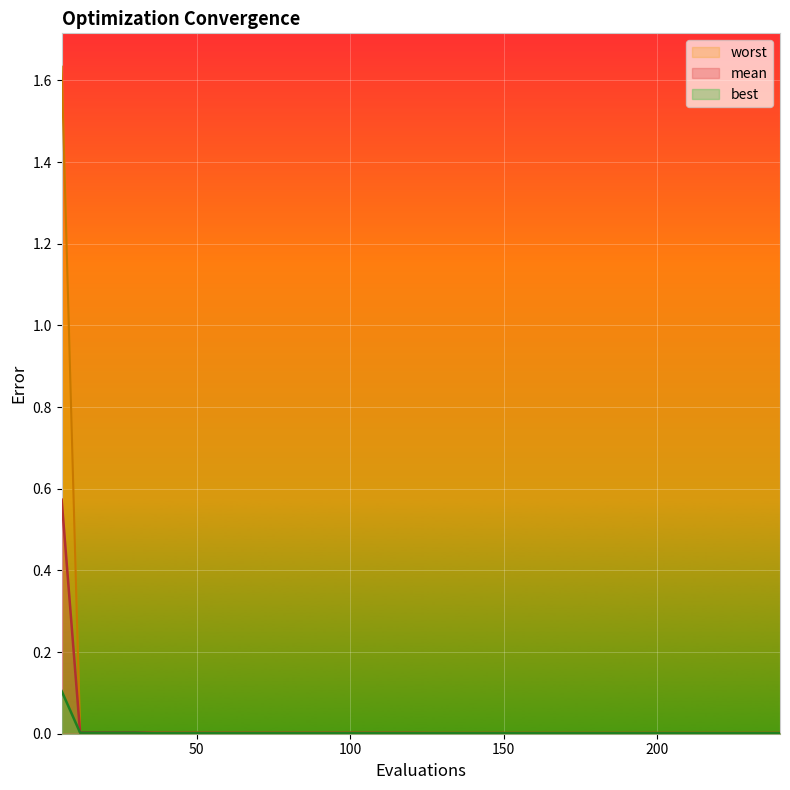

Reading left to right, list all the values displayed in this chart.

mean: 6=0.6	12=0.0	18=0.0	24=0.0	30=0.0	36=0.0	42=0.0	48=0.0	54=0.0	60=0.0	66=0.0	72=0.0	78=0.0	84=0.0	90=0.0	96=0.0	102=0.0	108=0.0	114=0.0	120=0.0	126=0.0	132=0.0	138=0.0	144=0.0	150=0.0	156=0.0	162=0.0	168=0.0	174=0.0	180=0.0	186=0.0	192=0.0	198=0.0	204=0.0	210=0.0	216=0.0	222=0.0	228=0.0	234=0.0	240=0.0
best: 6=0.1	12=0.0	18=0.0	24=0.0	30=0.0	36=0.0	42=0.0	48=0.0	54=0.0	60=0.0	66=0.0	72=0.0	78=0.0	84=0.0	90=0.0	96=0.0	102=0.0	108=0.0	114=0.0	120=0.0	126=0.0	132=0.0	138=0.0	144=0.0	150=0.0	156=0.0	162=0.0	168=0.0	174=0.0	180=0.0	186=0.0	192=0.0	198=0.0	204=0.0	210=0.0	216=0.0	222=0.0	228=0.0	234=0.0	240=0.0
worst: 6=1.6	12=0.0	18=0.0	24=0.0	30=0.0	36=0.0	42=0.0	48=0.0	54=0.0	60=0.0	66=0.0	72=0.0	78=0.0	84=0.0	90=0.0	96=0.0	102=0.0	108=0.0	114=0.0	120=0.0	126=0.0	132=0.0	138=0.0	144=0.0	150=0.0	156=0.0	162=0.0	168=0.0	174=0.0	180=0.0	186=0.0	192=0.0	198=0.0	204=0.0	210=0.0	216=0.0	222=0.0	228=0.0	234=0.0	240=0.0